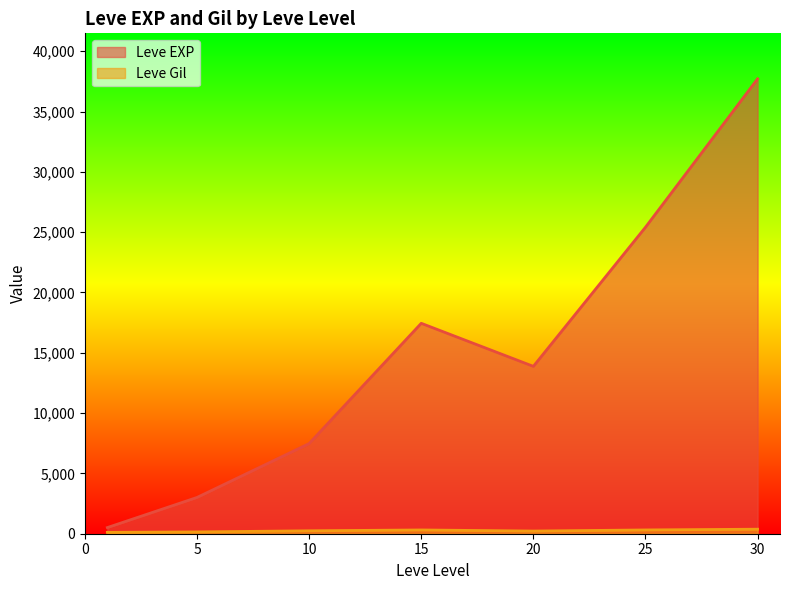

At which label is Leve Gil closest to 318?

25